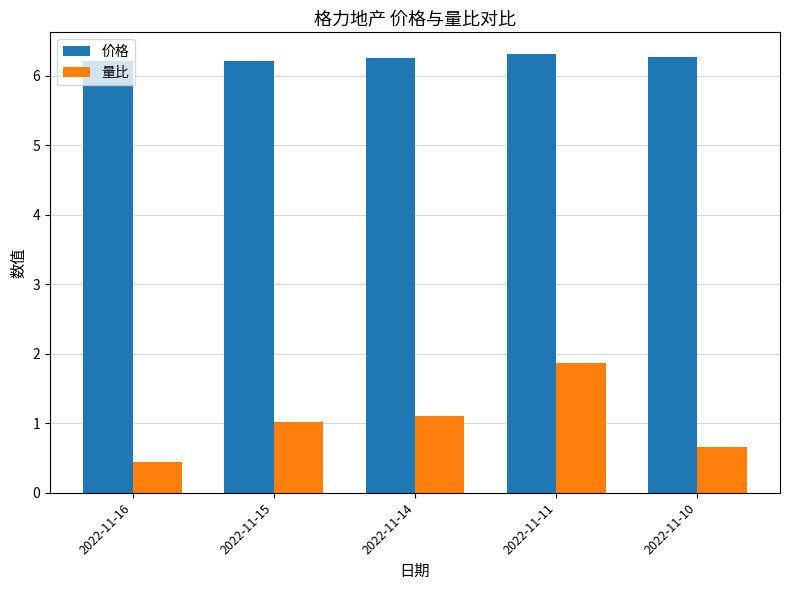

Is the value of 量比 at 2022-11-11 greater than the value of 价格 at 2022-11-14?

No